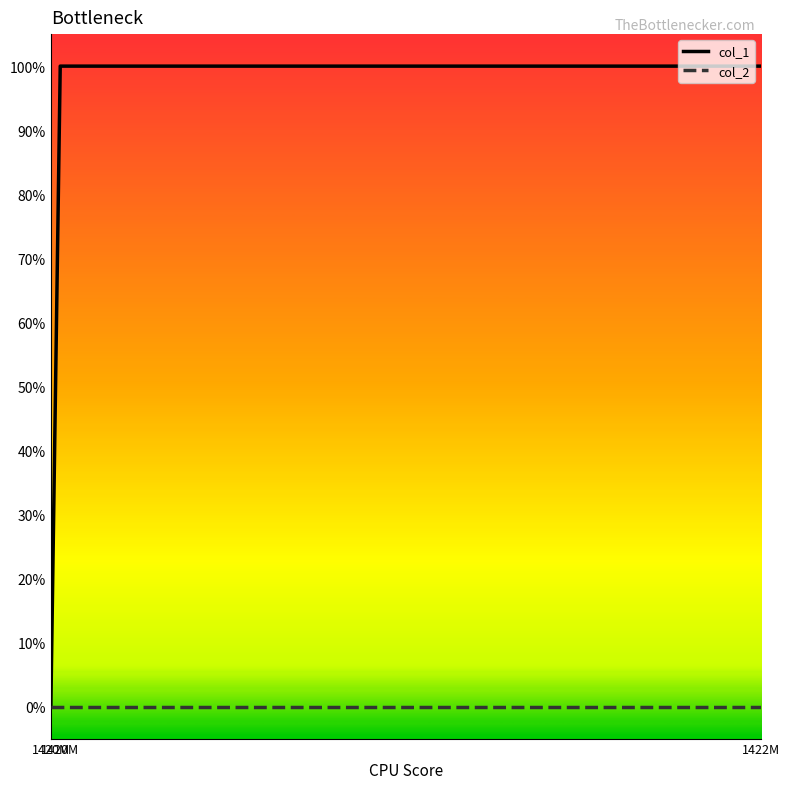

Rank the series at 1420M from lowest to highest value.

col_1, col_2